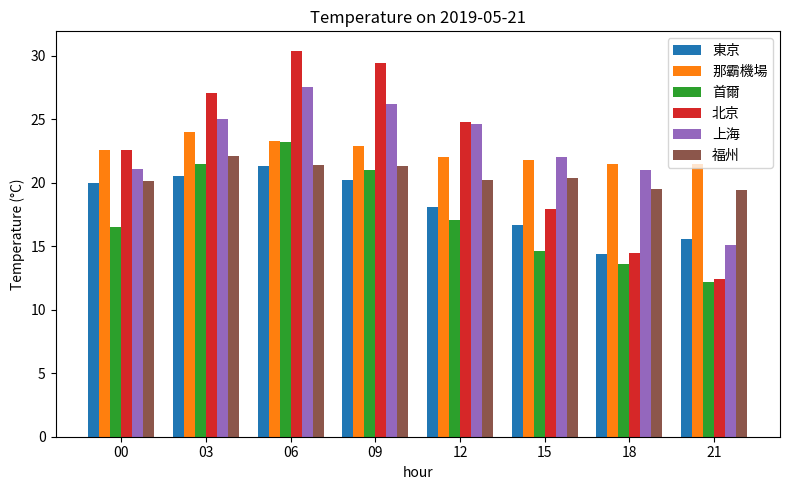

Is the value of 北京 at 03 greater than the value of 那霸機場 at 06?

Yes